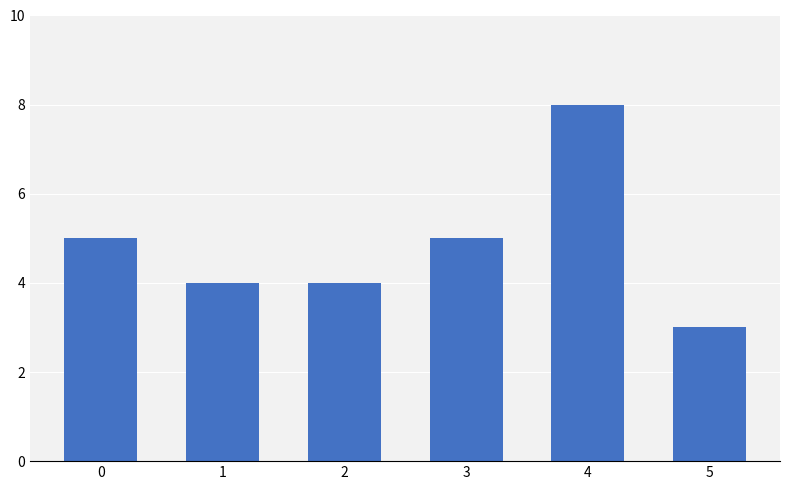

Approximately how many times larger is the value at 3 compared to 0?

1.0